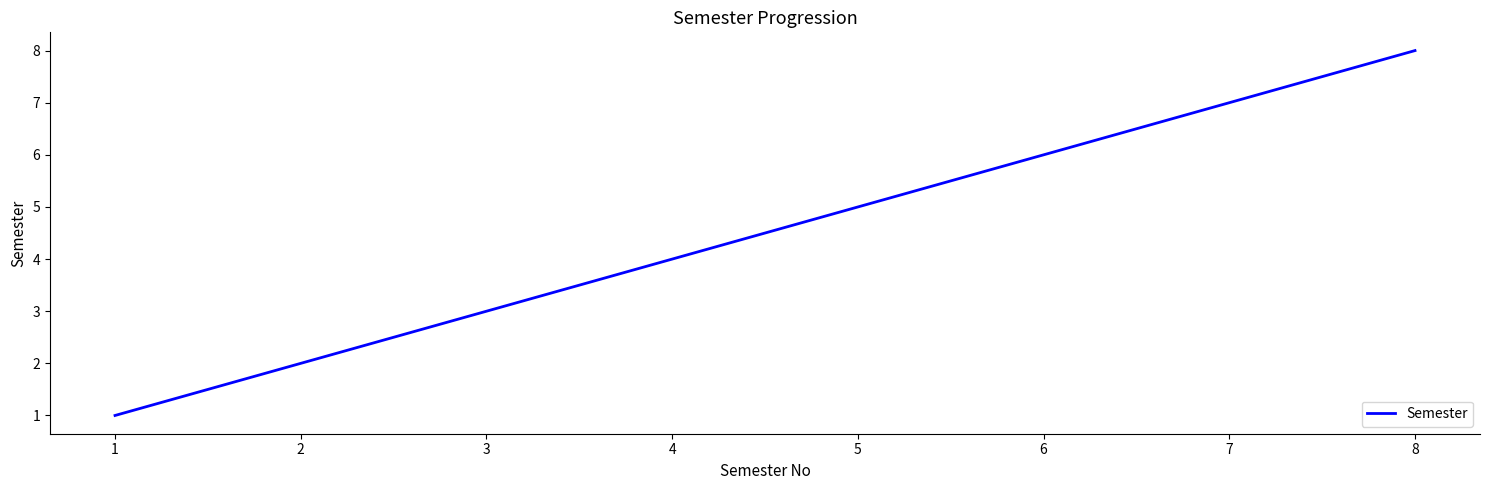

What is the change in value from 3 to 8?

+5